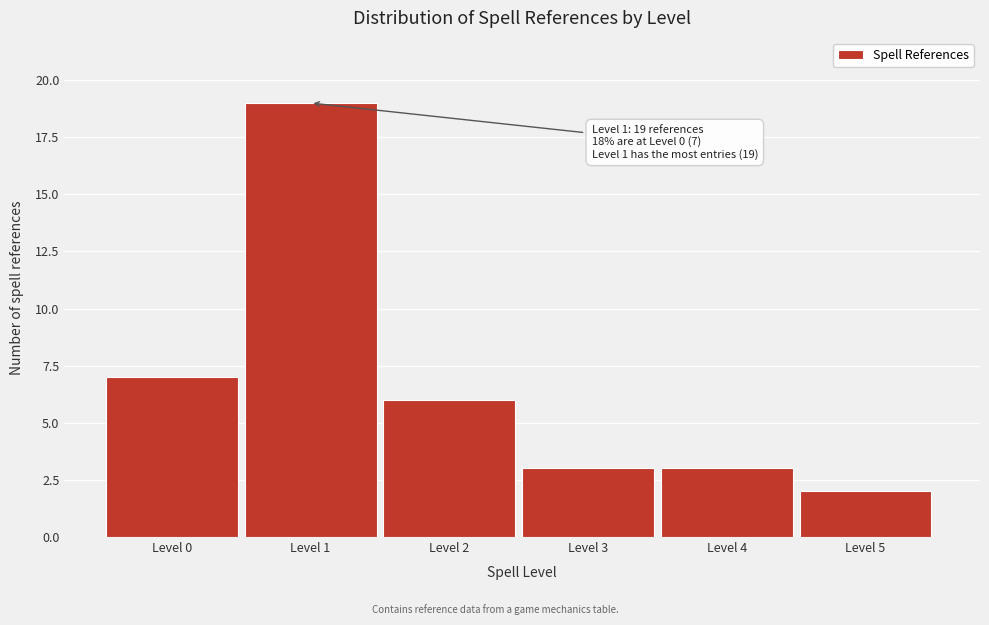

Reading right to left, extract all data points from this chart.

2	3	3	6	19	7